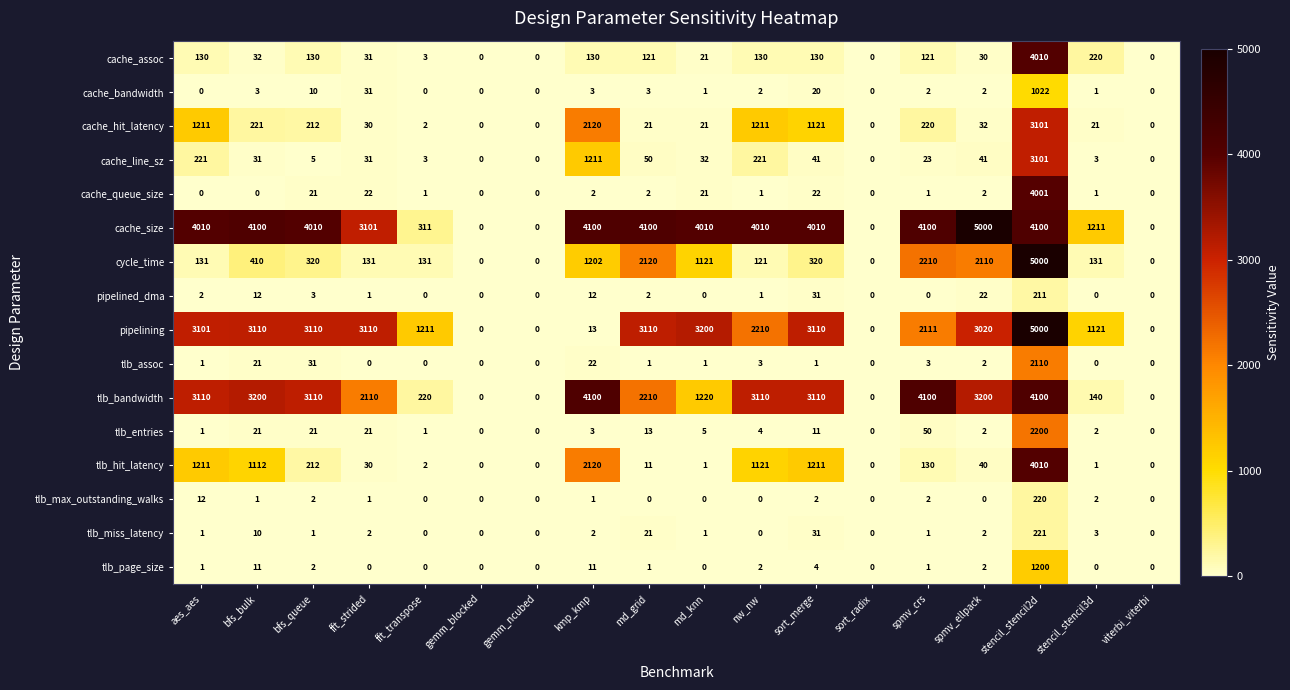

What is the spread (max minus min) of values at stencil_stencil2d?

4789